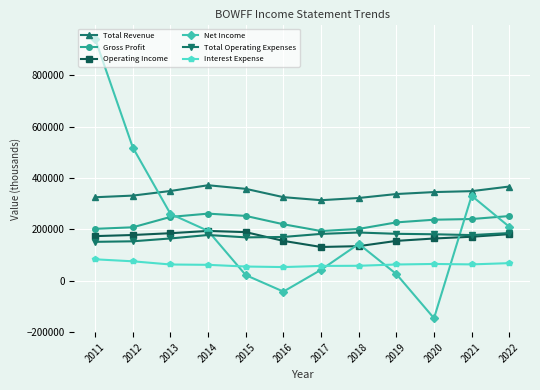

What is the smallest value displayed?

-146100